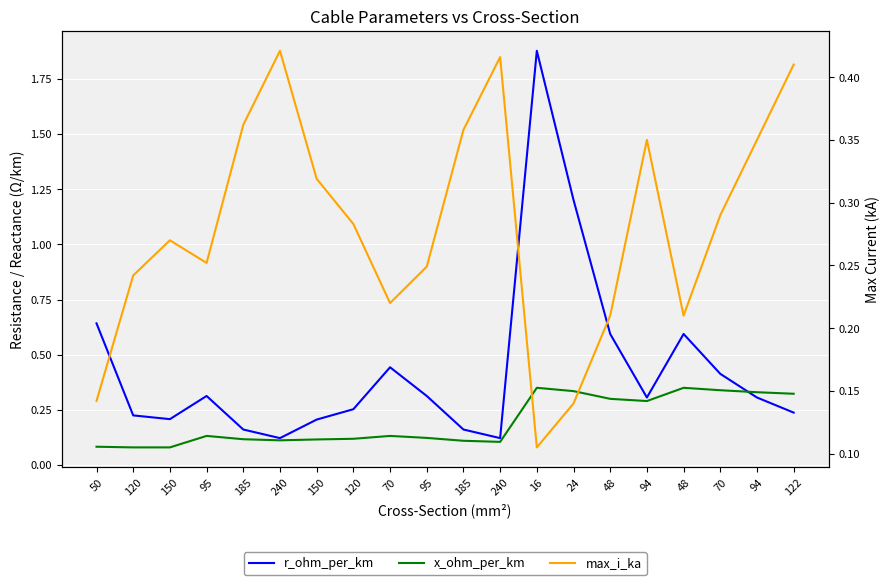

What is the maximum value for x_ohm_per_km?

0.3